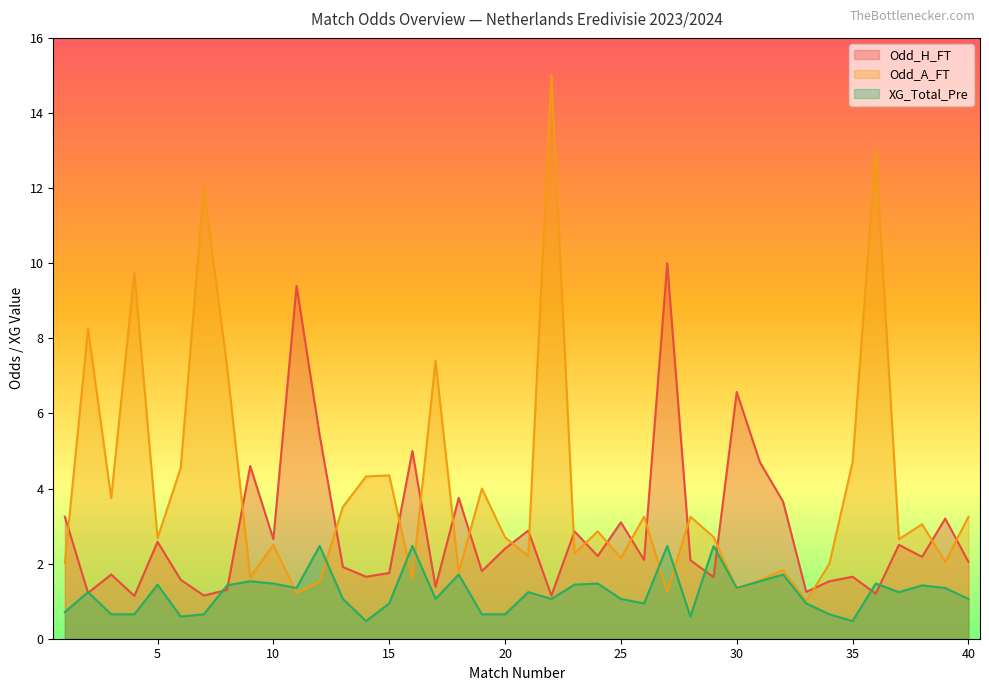

Reading left to right, extract all data points from this chart.

Odd_H_FT: 1=3.2	2=1.2	3=1.7	4=1.1	5=2.6	6=1.6	7=1.1	8=1.3	9=4.6	10=2.6	11=9.4	12=5.4	13=1.9	14=1.6	15=1.8	16=5.0	17=1.4	18=3.8	19=1.8	20=2.4	21=2.9	22=1.1	23=2.9	24=2.2	25=3.1	26=2.1	27=10.0	28=2.1	29=1.6	30=6.6	31=4.7	32=3.6	33=1.2	34=1.5	35=1.6	36=1.2	37=2.5	38=2.2	39=3.2	40=2.0
Odd_A_FT: 1=2.0	2=8.2	3=3.7	4=9.8	5=2.7	6=4.5	7=12.0	8=7.2	9=1.6	10=2.5	11=1.2	12=1.5	13=3.5	14=4.3	15=4.3	16=1.6	17=7.4	18=1.8	19=4.0	20=2.7	21=2.2	22=15.0	23=2.3	24=2.9	25=2.1	26=3.2	27=1.2	28=3.2	29=2.7	30=1.3	31=1.6	32=1.8	33=1.0	34=2.0	35=4.7	36=13.0	37=2.6	38=3.0	39=2.0	40=3.2
XG_Total_Pre: 1=0.7	2=1.2	3=0.7	4=0.7	5=1.4	6=0.6	7=0.7	8=1.4	9=1.5	10=1.5	11=1.4	12=2.5	13=1.1	14=0.5	15=0.9	16=2.5	17=1.1	18=1.7	19=0.7	20=0.7	21=1.2	22=1.1	23=1.4	24=1.5	25=1.1	26=0.9	27=2.5	28=0.6	29=2.5	30=1.4	31=1.5	32=1.7	33=0.9	34=0.7	35=0.5	36=1.5	37=1.2	38=1.4	39=1.4	40=1.1